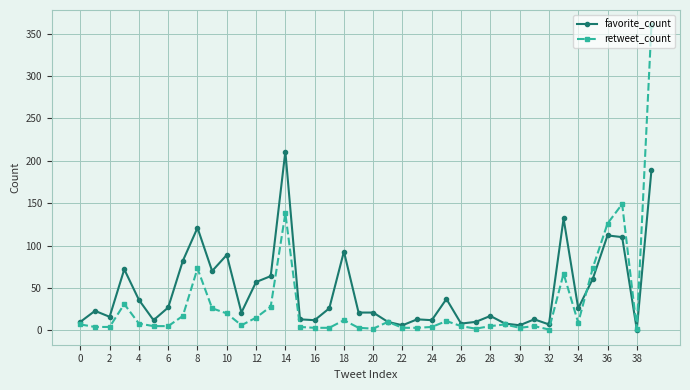

Which series has the largest range (max minus min)?

retweet_count